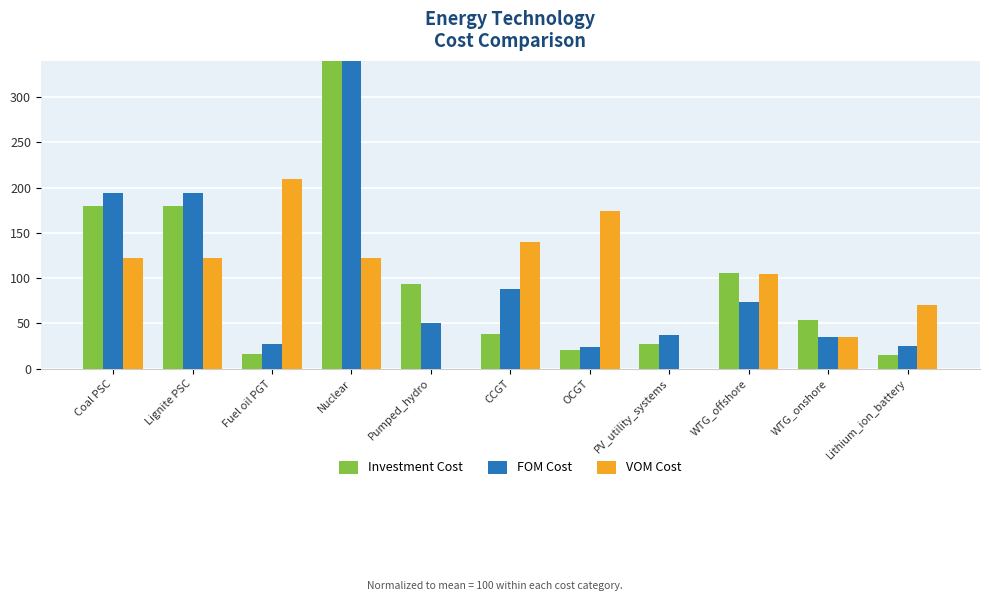

How many bars are there in total?

33